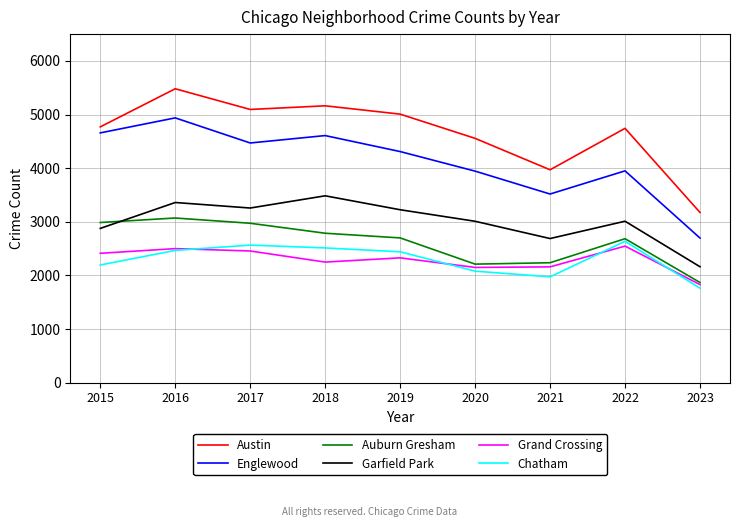

At how many categories does at least one series exceed 3398?

8